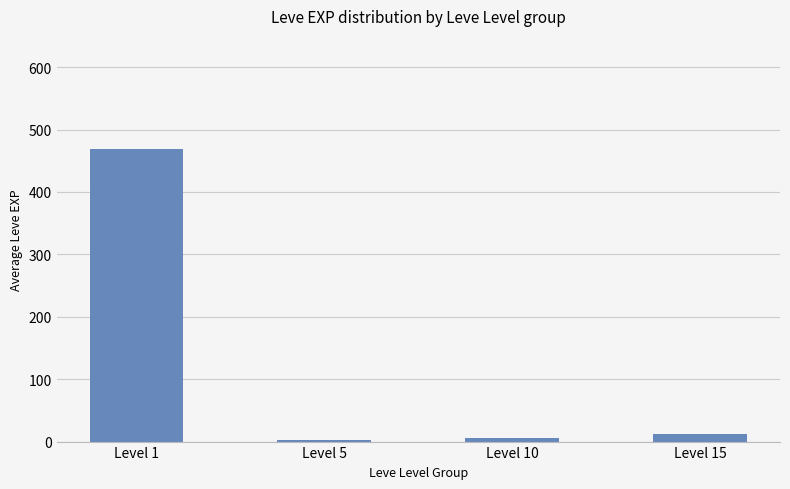

Reading left to right, extract all data points from this chart.

469.5	2.3	5.3	12.0